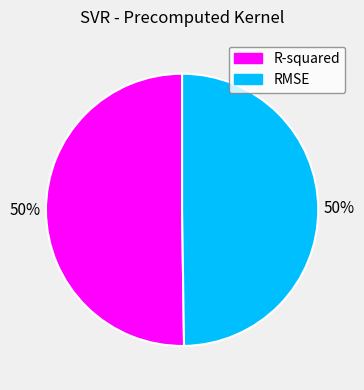

To the nearest percent, what is the average slice percentage?

50%